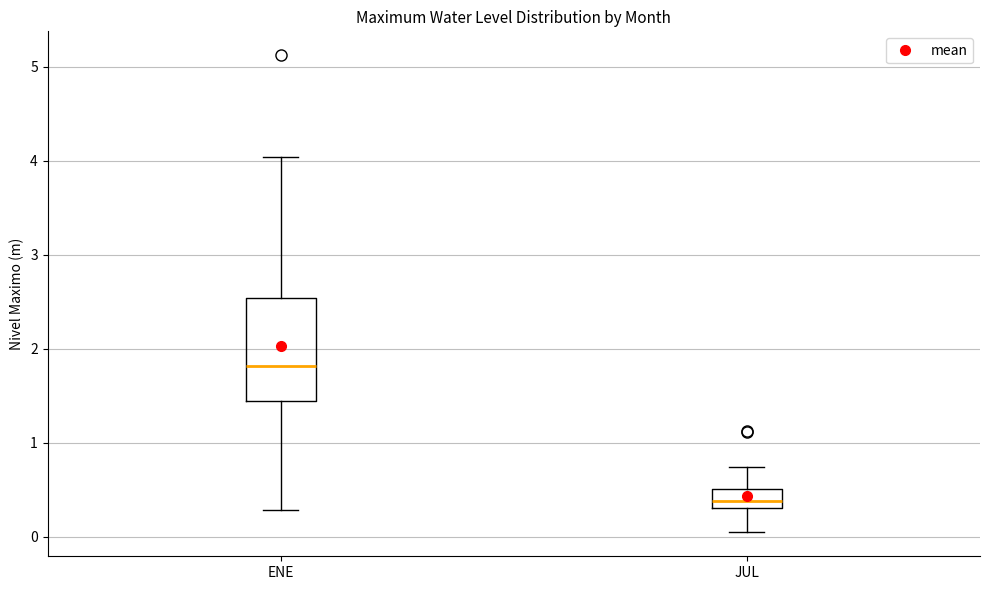

Which box's median line is the highest?

ENE